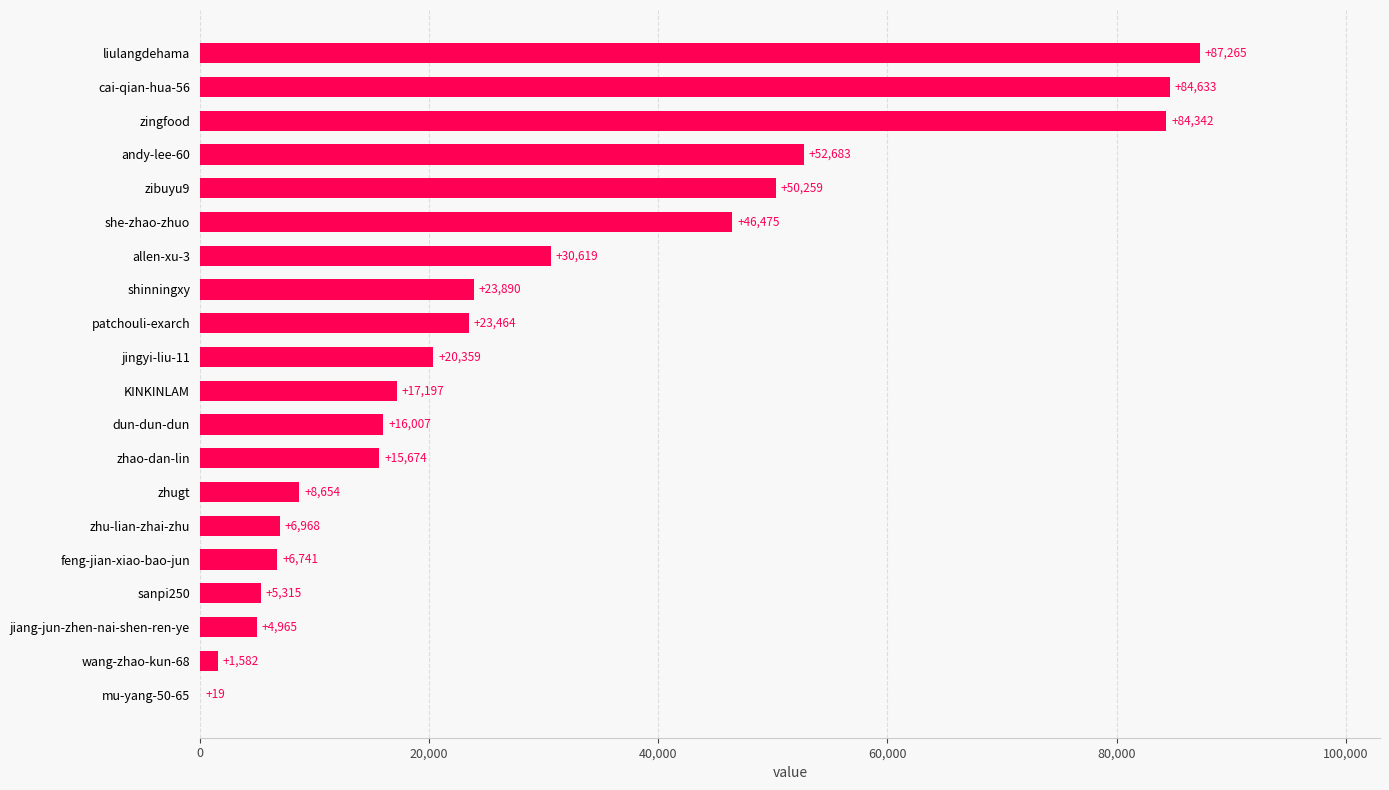

Reading bottom to top, what are all the values shown in this chart?

mu-yang-50-65=19	wang-zhao-kun-68=1582	jiang-jun-zhen-nai-shen-ren-ye=4965	sanpi250=5315	feng-jian-xiao-bao-jun=6741	zhu-lian-zhai-zhu=6968	zhugt=8654	zhao-dan-lin=15674	dun-dun-dun=16007	KINKINLAM=17197	jingyi-liu-11=20359	patchouli-exarch=23464	shinningxy=23890	allen-xu-3=30619	she-zhao-zhuo=46475	zibuyu9=50259	andy-lee-60=52683	zingfood=84342	cai-qian-hua-56=84633	liulangdehama=87265